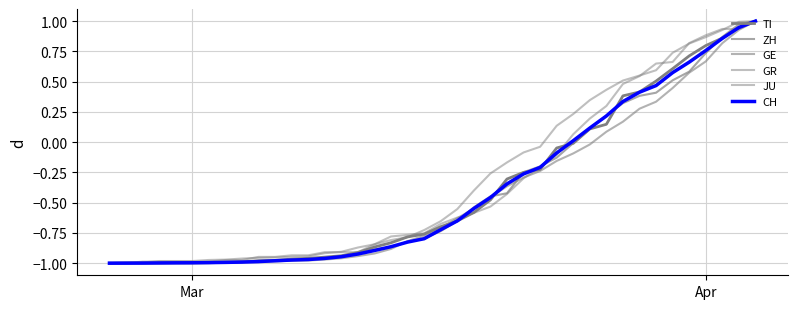

How many lines are shown in the chart?

6